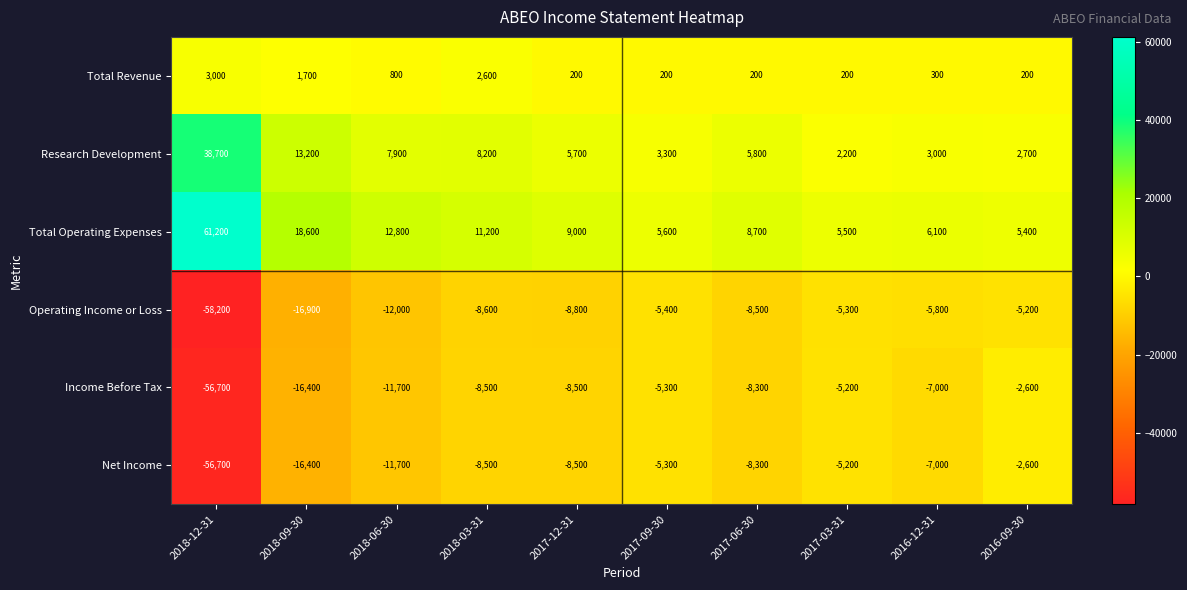

How many distinct data groups are displayed?

6